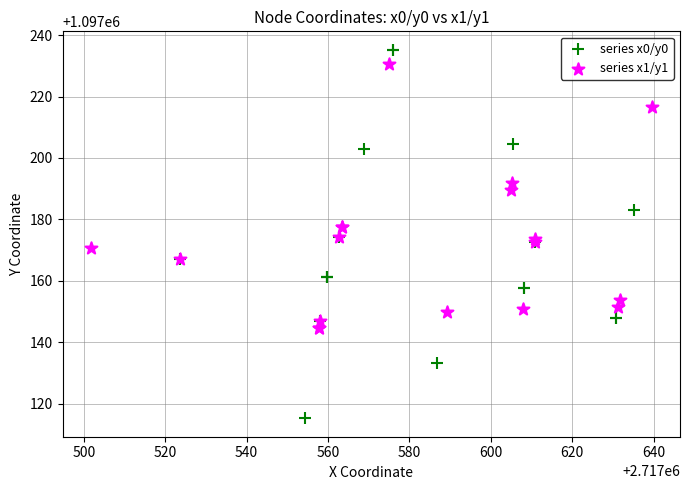

What are all the series names shown in the legend?

series x0/y0, series x1/y1